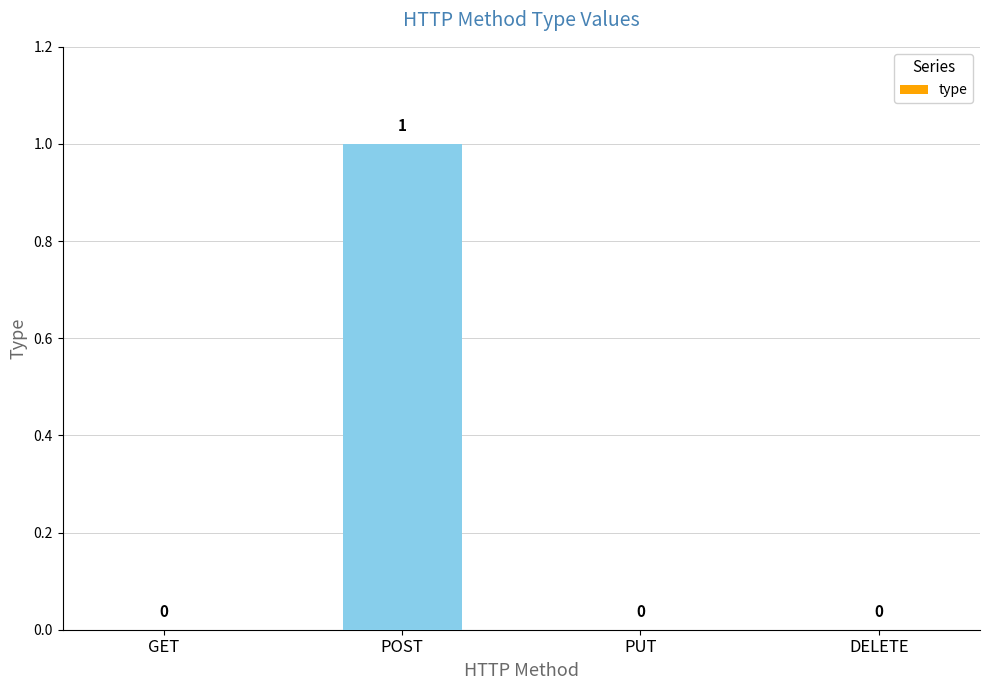

Is it true that the value at DELETE is 1?

False